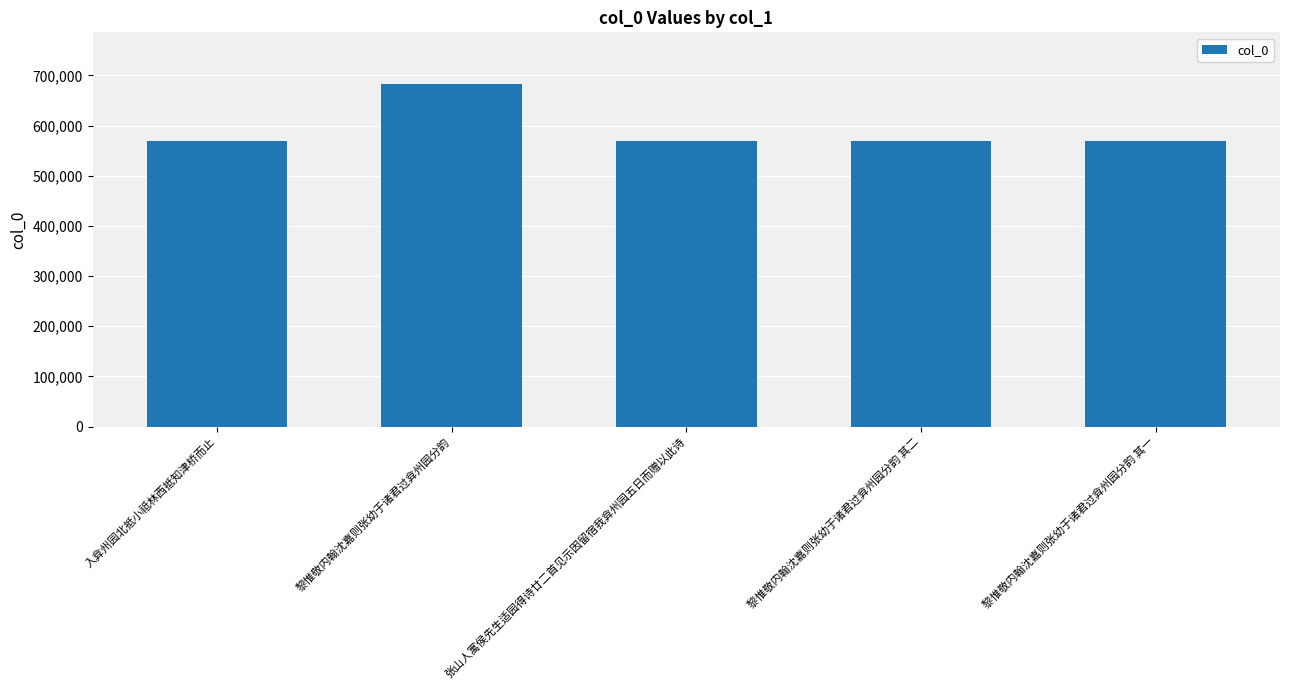

What position from the left is 张山人寓侯先生适园得诗廿二首见示因留宿我弇州园五日而赠以此诗?

3